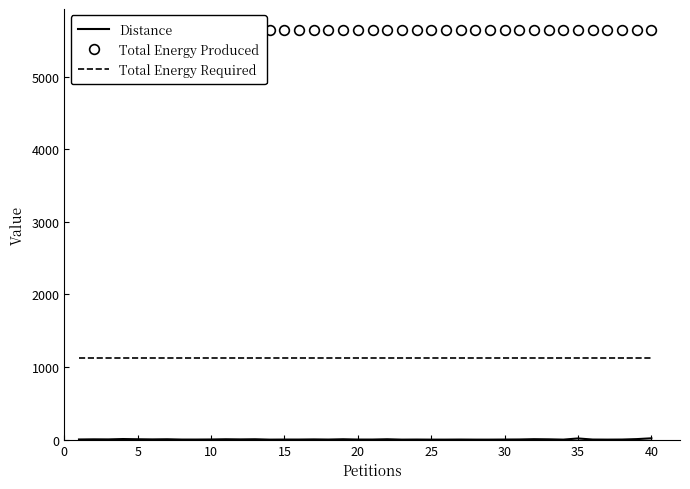

Reading left to right, what are all the values shown in this chart?

Distance: 3	5	4	9	6	4	6	2	2	3	6	4	6	1	2	2	4	2	6	2	2	6	1	2	1	1	2	1	1	2	3	7	5	1	17	2	1	2	8	19
Total Energy Produced: 5648	5648	5648	5648	5648	5648	5648	5648	5648	5648	5648	5648	5648	5648	5648	5648	5648	5648	5648	5648	5648	5648	5648	5648	5648	5648	5648	5648	5648	5648	5648	5648	5648	5648	5648	5648	5648	5648	5648	5648
Total Energy Required: 1130	1130	1130	1130	1130	1130	1130	1130	1130	1130	1130	1130	1130	1130	1130	1130	1130	1130	1130	1130	1130	1130	1130	1130	1130	1130	1130	1130	1130	1130	1130	1130	1130	1130	1130	1130	1130	1130	1130	1130